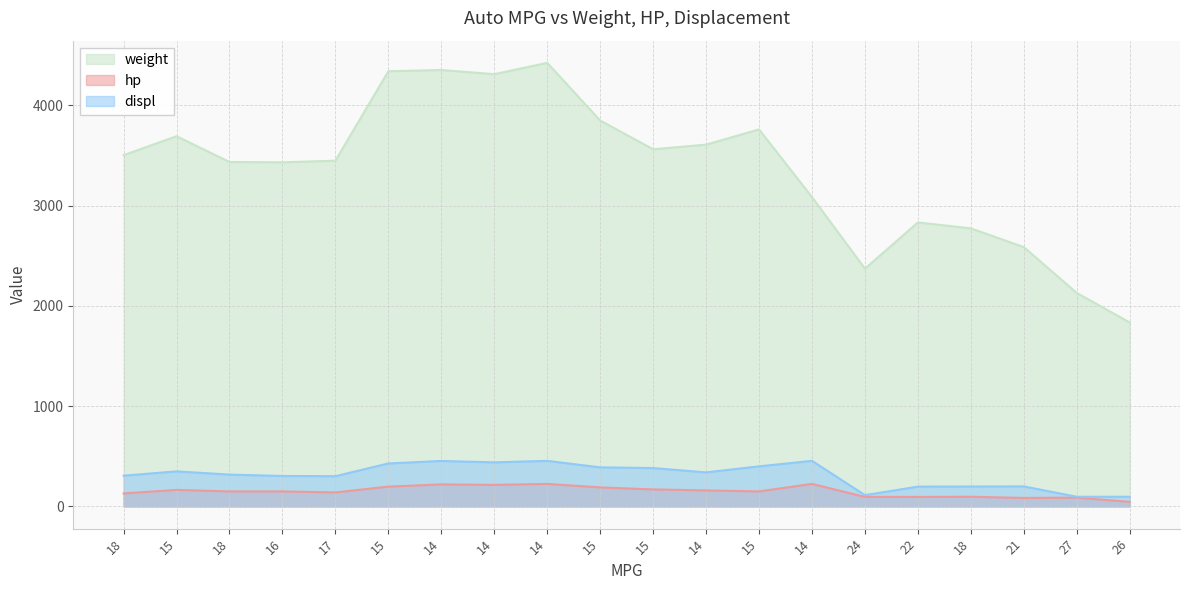

The value of displ at 14 is 440. True or false?

True